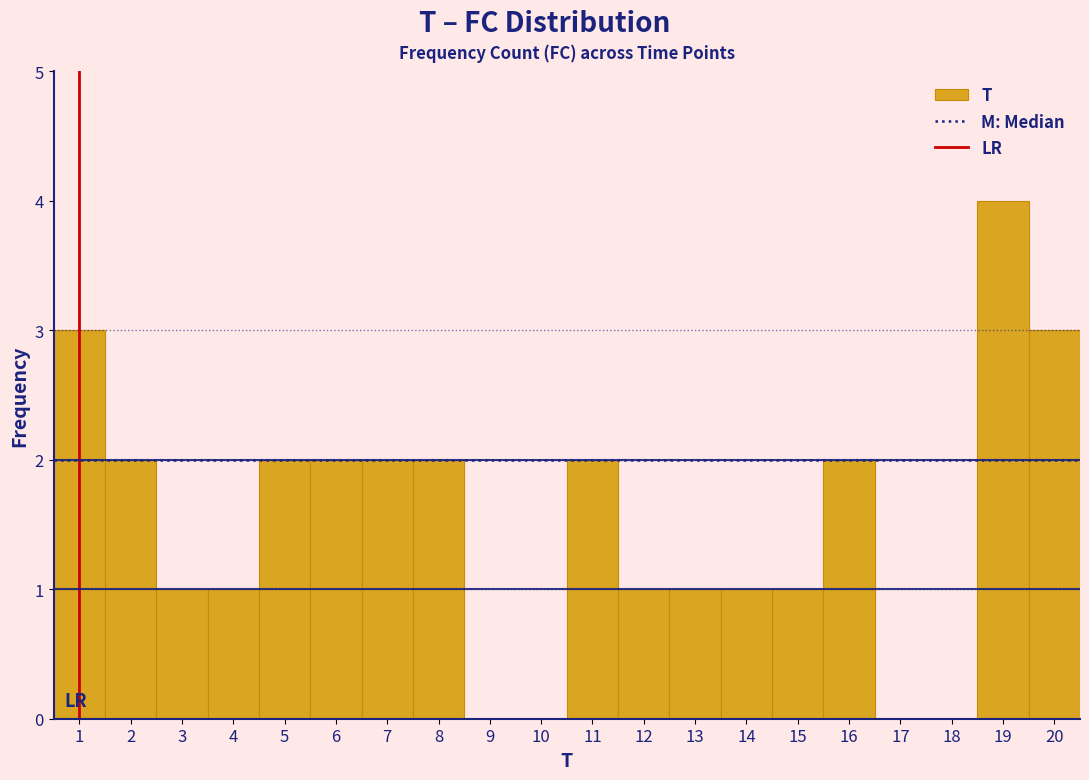

Which range on the x-axis has the tallest bar?

18.5 to 19.5